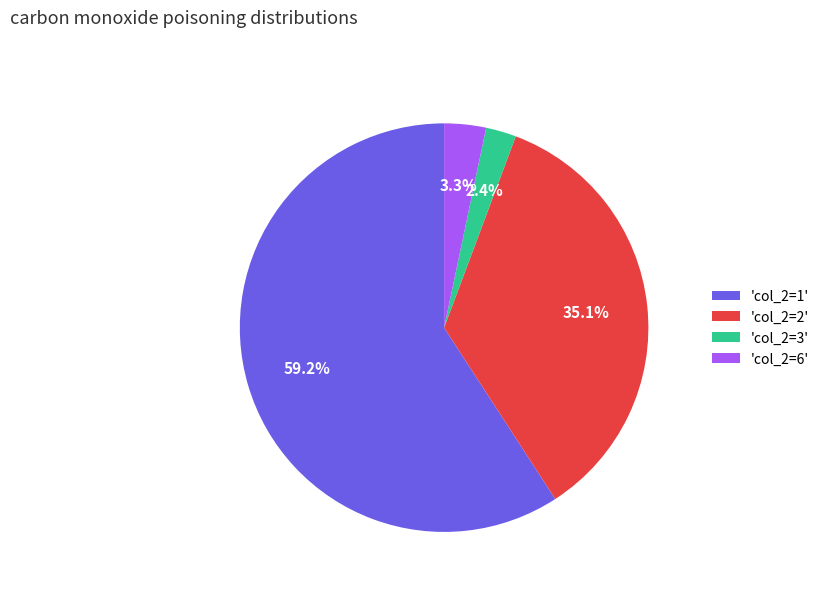

Is there any slice that represents more than half of the pie?

Yes